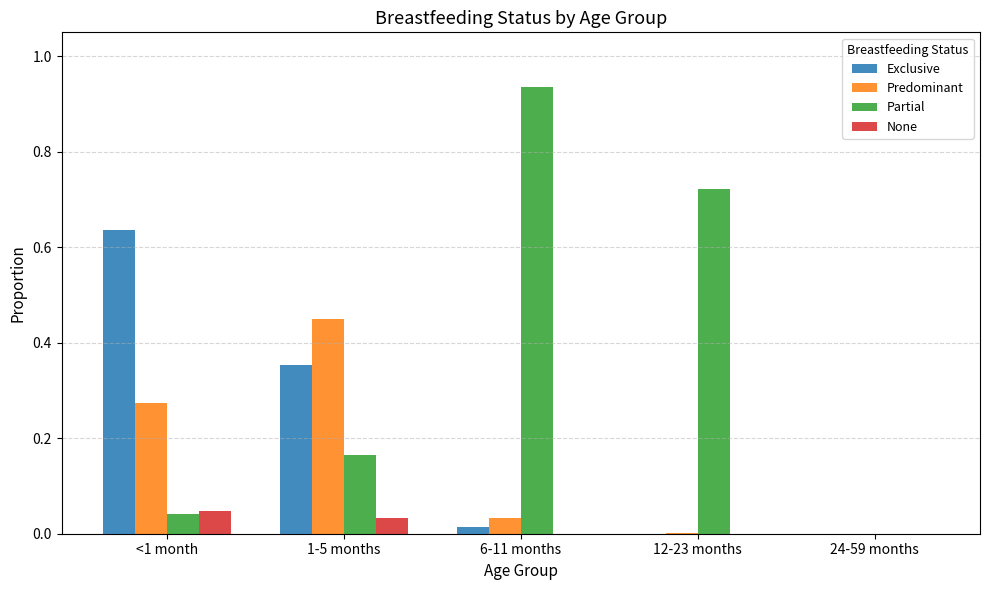

Which series has the largest total across all categories?

Partial